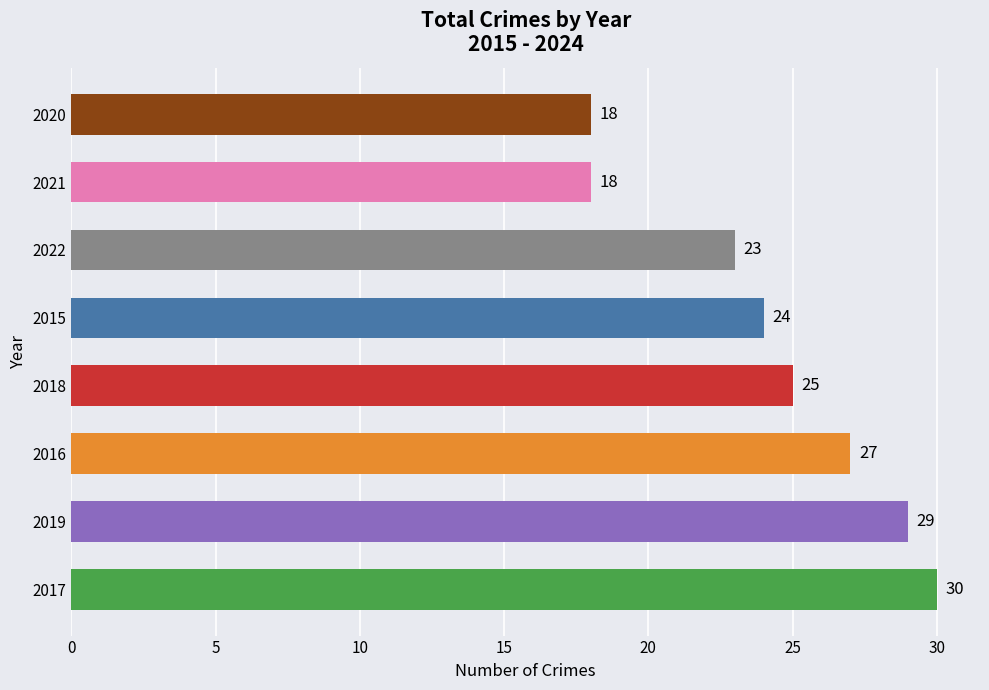

Reading bottom to top, transcribe all the data shown in this chart.

30	29	27	25	24	23	18	18